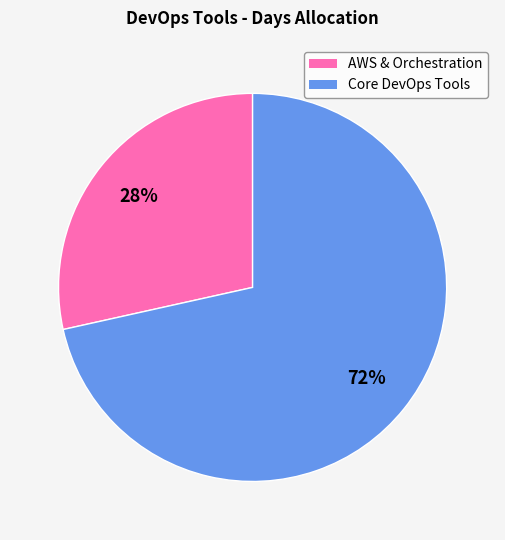

To the nearest percent, what is the average slice percentage?

50%